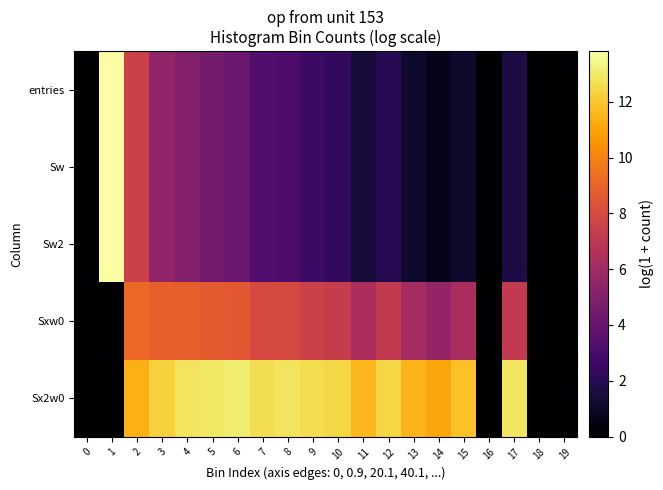

What is the total value across all series at 12?

25.4